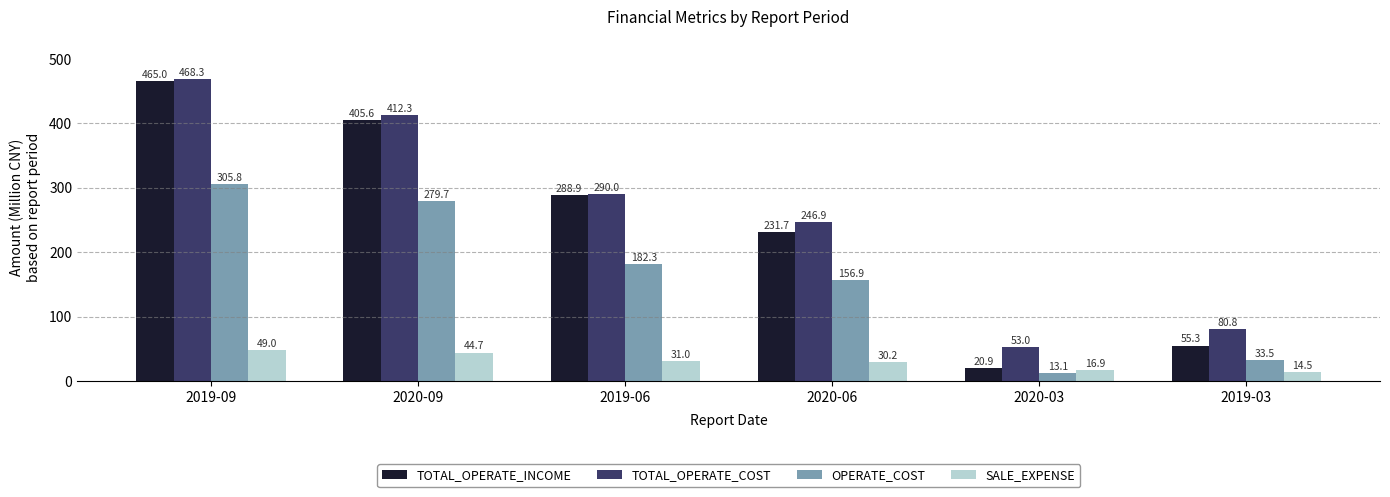

Which series changed the most between 2019-06 and 2019-03?

TOTAL_OPERATE_INCOME